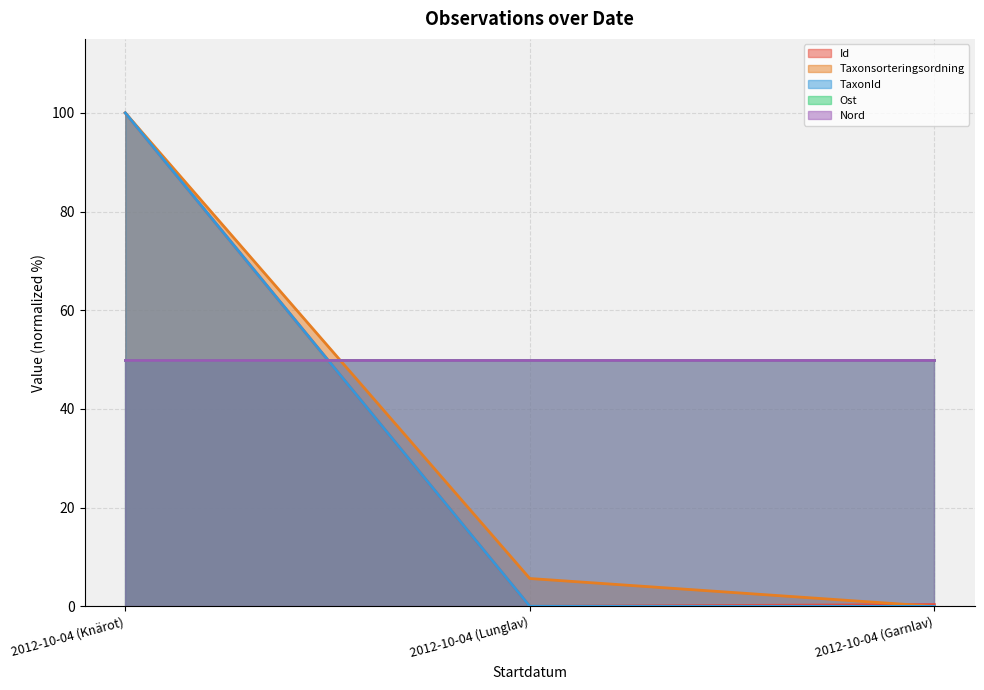

At which label does TaxonId reach its peak?

2012-10-04 (Knärot)